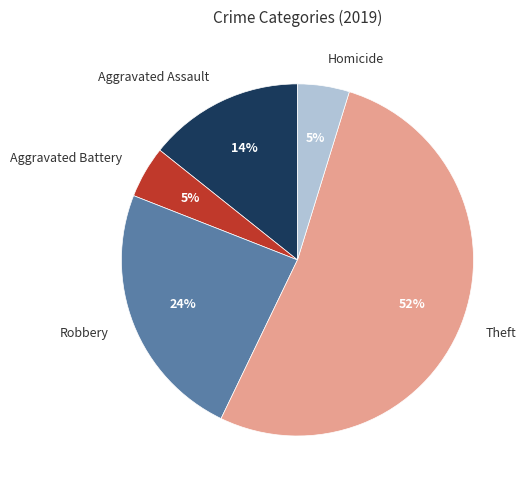

Combined, do Aggravated Battery and Aggravated Assault account for over 50%?

No